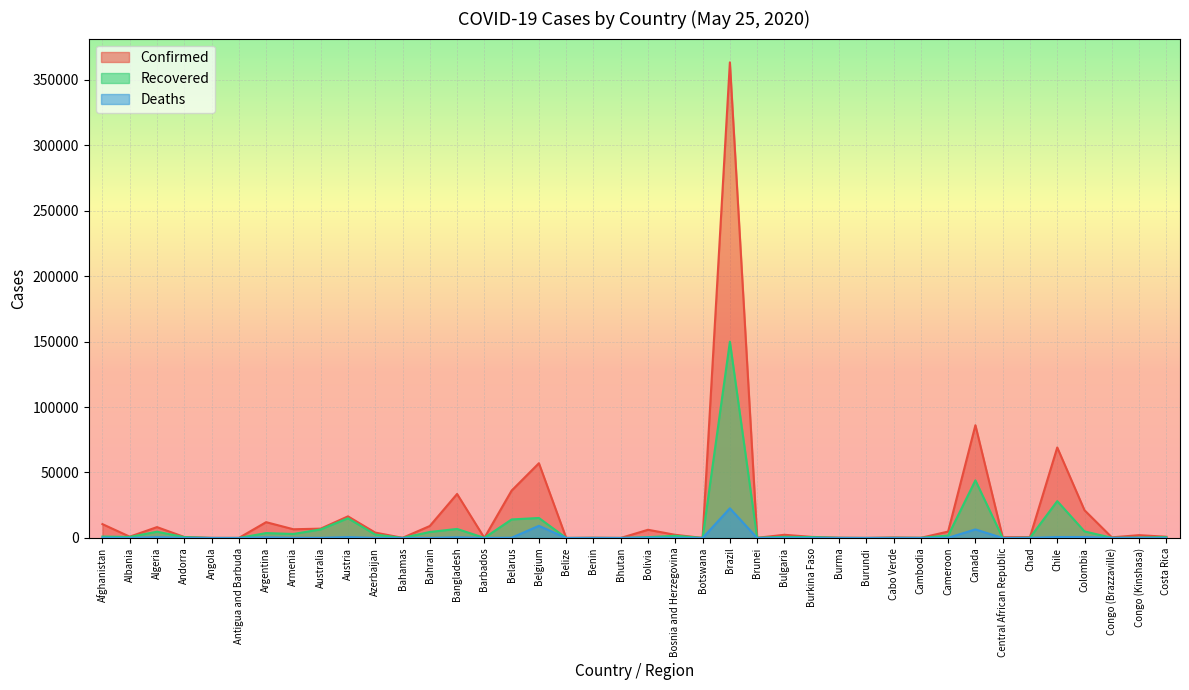

Reading right to left, extract all data points from this chart.

Confirmed: Costa Rica=930	Congo (Kinshasa)=2141	Congo (Brazzaville)=487	Colombia=21175	Chile=69102	Chad=675	Central African Republic=604	Canada=86106	Cameroon=4890	Cambodia=124	Cabo Verde=380	Burundi=42	Burma=201	Burkina Faso=814	Bulgaria=2433	Brunei=141	Brazil=363211	Botswana=35	Bosnia and Herzegovina=2401	Bolivia=6263	Bhutan=27	Benin=191	Belize=18	Belgium=57092	Belarus=36198	Barbados=92	Bangladesh=33610	Bahrain=9138	Bahamas=100	Azerbaijan=4122	Austria=16503	Australia=7118	Armenia=6661	Argentina=12076	Antigua and Barbuda=25	Angola=69	Andorra=762	Algeria=8306	Albania=998	Afghanistan=10582
Recovered: Costa Rica=620	Congo (Kinshasa)=317	Congo (Brazzaville)=147	Colombia=5016	Chile=28148	Chad=215	Central African Republic=22	Canada=43998	Cameroon=1865	Cambodia=122	Cabo Verde=155	Burundi=20	Burma=122	Burkina Faso=672	Bulgaria=862	Brunei=137	Brazil=149911	Botswana=19	Bosnia and Herzegovina=1680	Bolivia=629	Bhutan=6	Benin=82	Belize=16	Belgium=15272	Belarus=14155	Barbados=70	Bangladesh=6901	Bahrain=4587	Bahamas=46	Azerbaijan=2607	Austria=15063	Australia=6531	Armenia=3064	Argentina=3732	Antigua and Barbuda=19	Angola=18	Andorra=653	Algeria=4784	Albania=789	Afghanistan=1075
Deaths: Costa Rica=10	Congo (Kinshasa)=63	Congo (Brazzaville)=16	Colombia=727	Chile=718	Chad=60	Central African Republic=1	Canada=6534	Cameroon=165	Cambodia=0	Cabo Verde=3	Burundi=1	Burma=6	Burkina Faso=52	Bulgaria=130	Brunei=1	Brazil=22666	Botswana=1	Bosnia and Herzegovina=144	Bolivia=250	Bhutan=0	Benin=3	Belize=2	Belgium=9280	Belarus=199	Barbados=7	Bangladesh=480	Bahrain=14	Bahamas=11	Azerbaijan=49	Austria=640	Australia=102	Armenia=81	Argentina=452	Antigua and Barbuda=3	Angola=4	Andorra=51	Algeria=600	Albania=32	Afghanistan=218